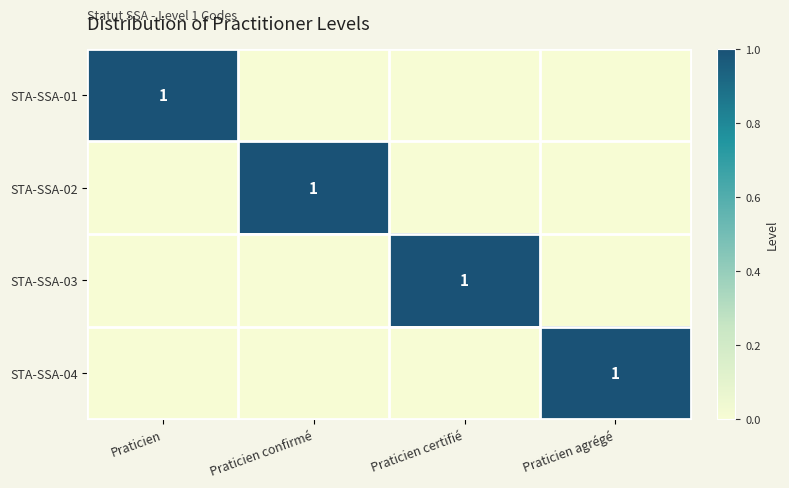

Is it true that STA-SSA-04 equals 1 at Praticien agrégé?

True